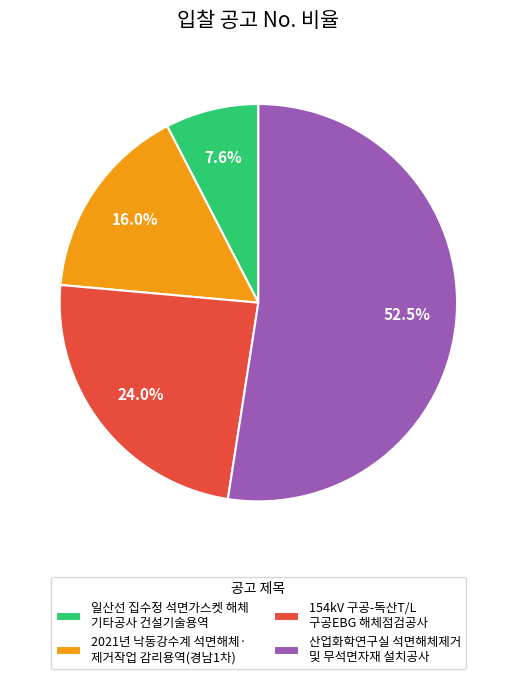

What is the total percentage of 154kV 구공-독산T/L 구공EBG 해체점검공사 and 일산선 집수정 석면가스켓 해체 기타공사 건설기술용역?

31.6%